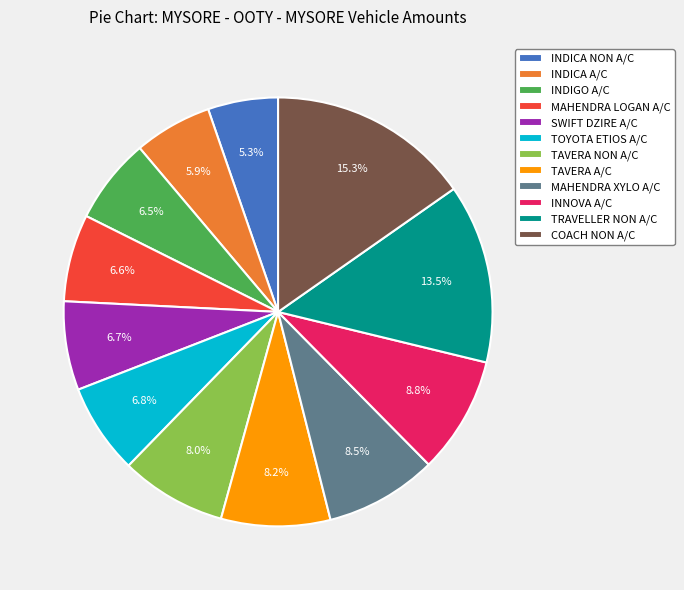

To the nearest percent, what portion does TAVERA A/C represent?

8%